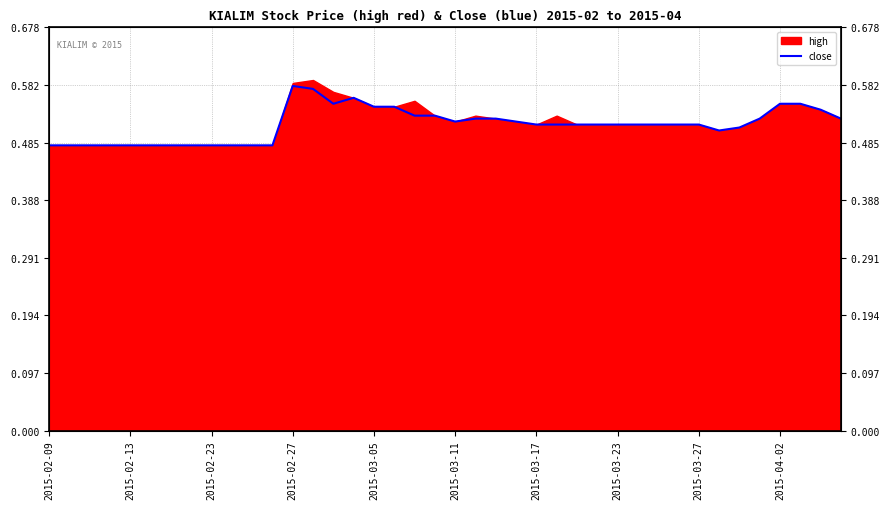

At which category does the data reach its first local valley?

14